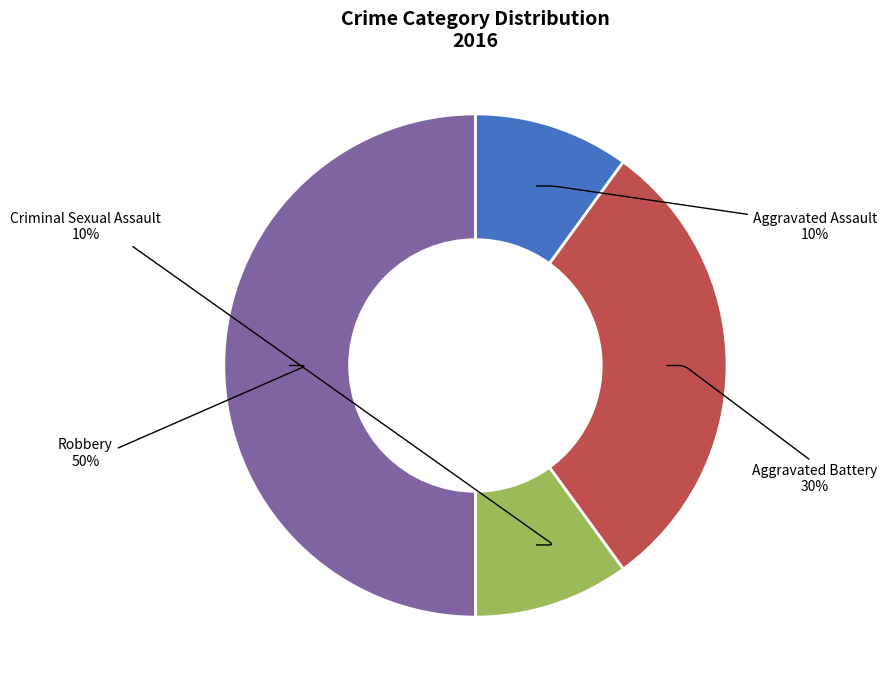

The Aggravated Assault slice represents 1% of the pie. True or false?

False